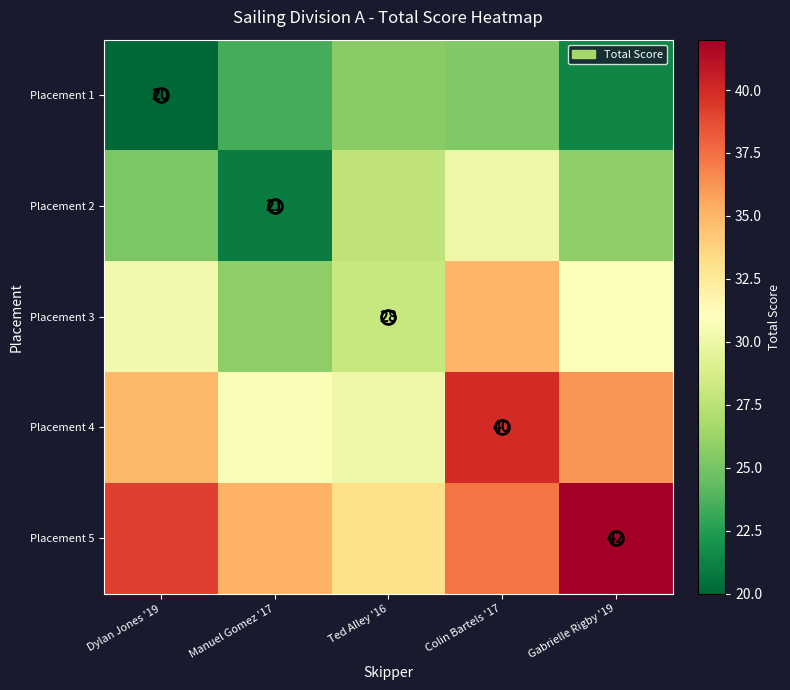

True or false: Placement 5 has a value of 18.0 at Ted Alley '16.

False